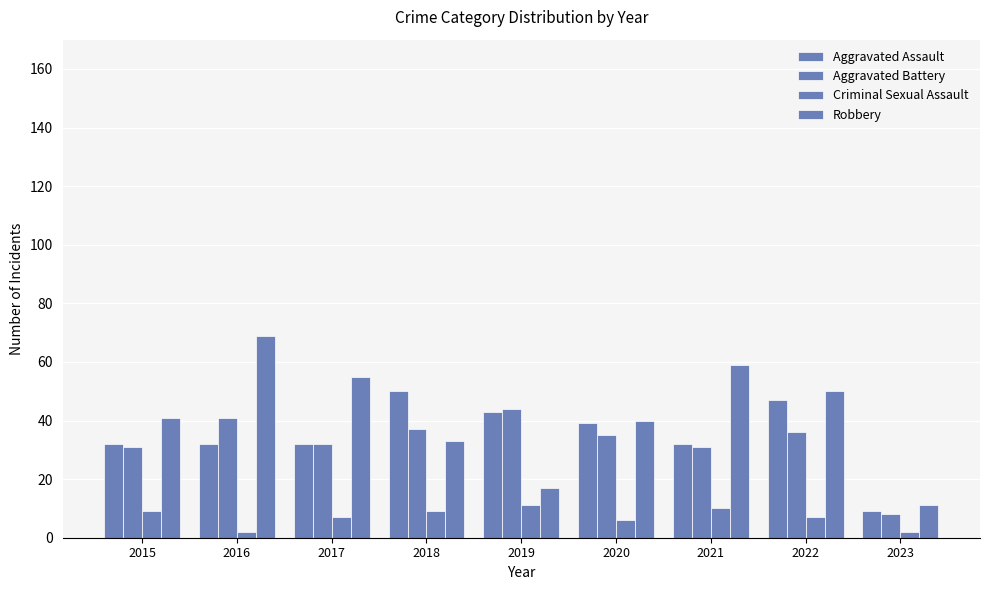

Between 2022 and 2020, which is larger?

2022